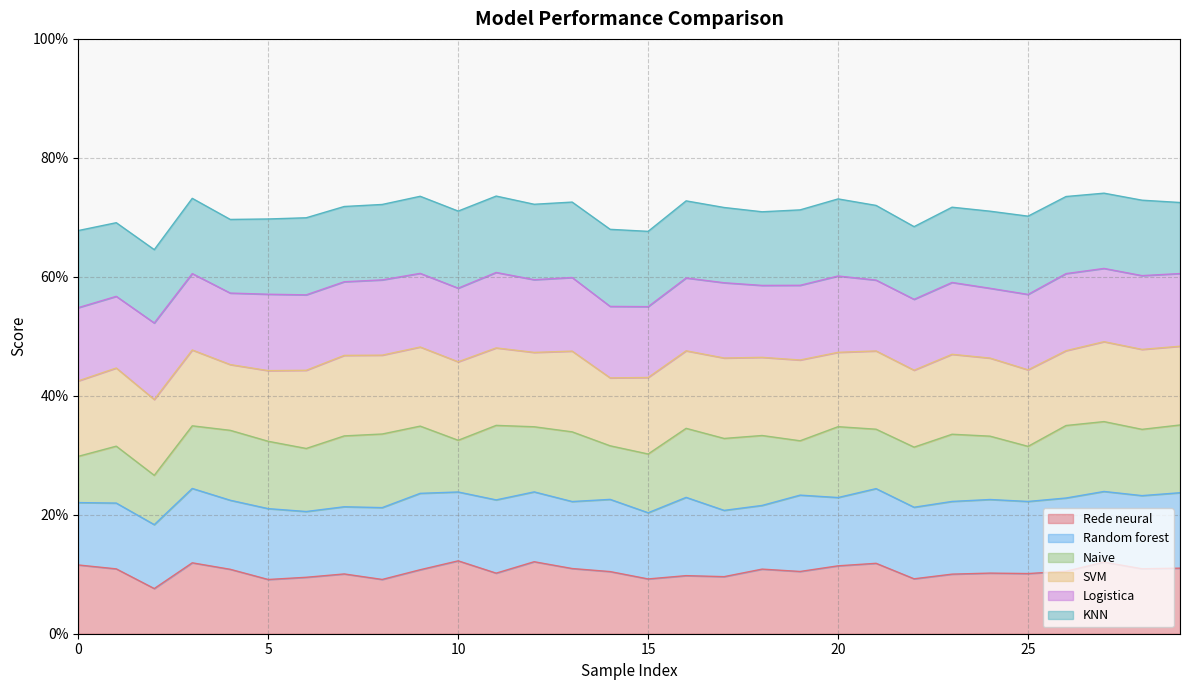

Which series has the widest spread of values?

Naive